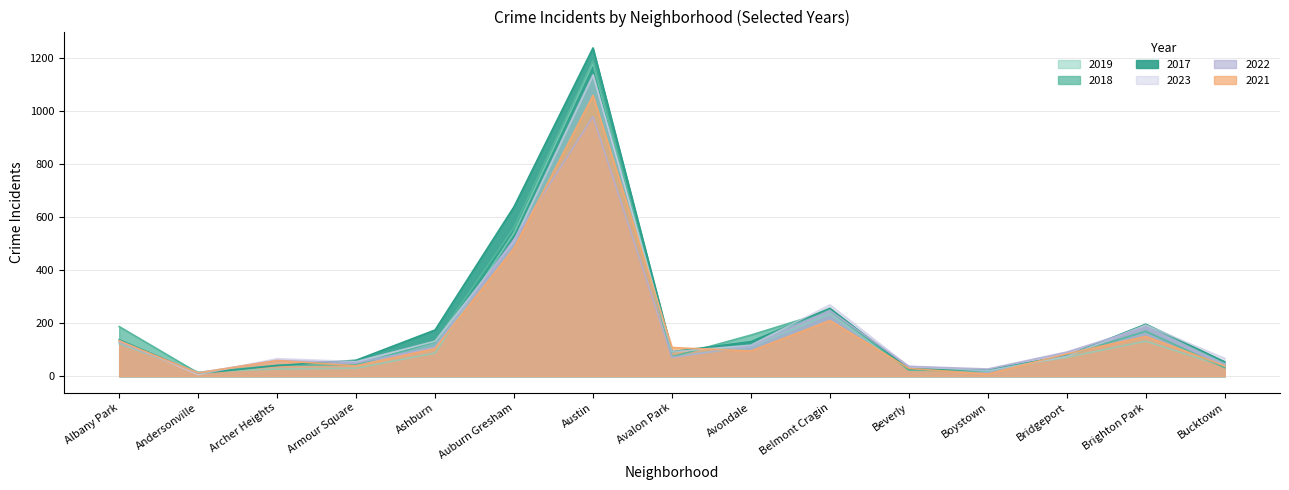

How many times do 2018 and 2017 cross each other?

5